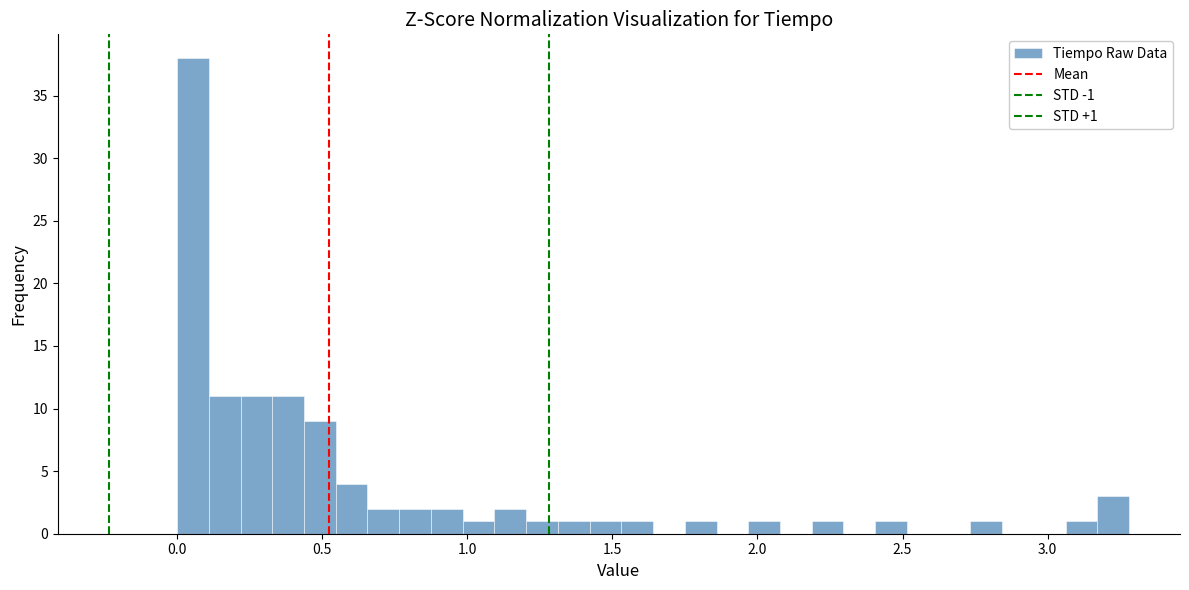

Read against the x-axis, roughly where is the centre of the tallest bar?

0.05